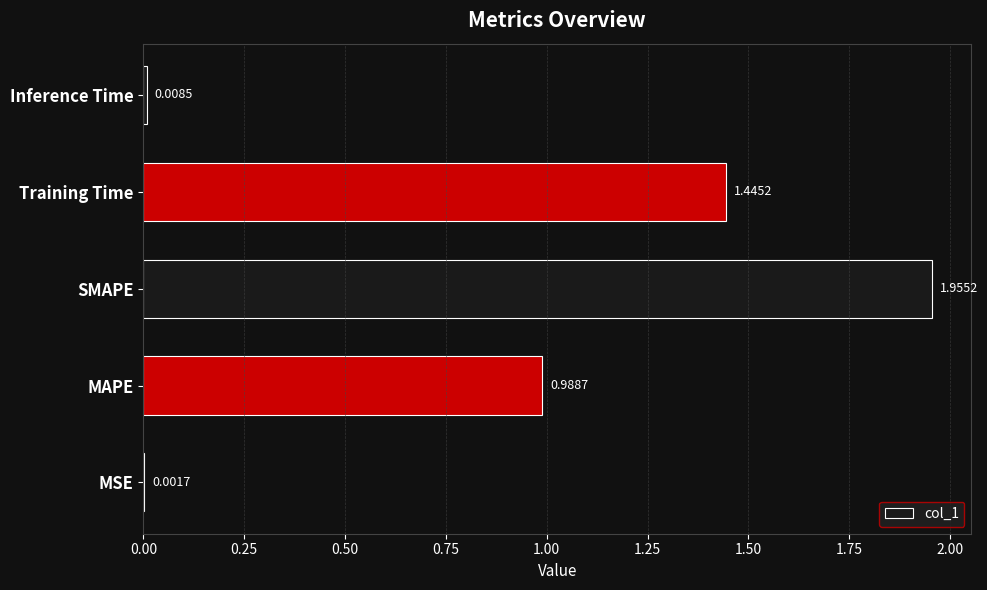

Where is the data nearest to the value 0?

MSE